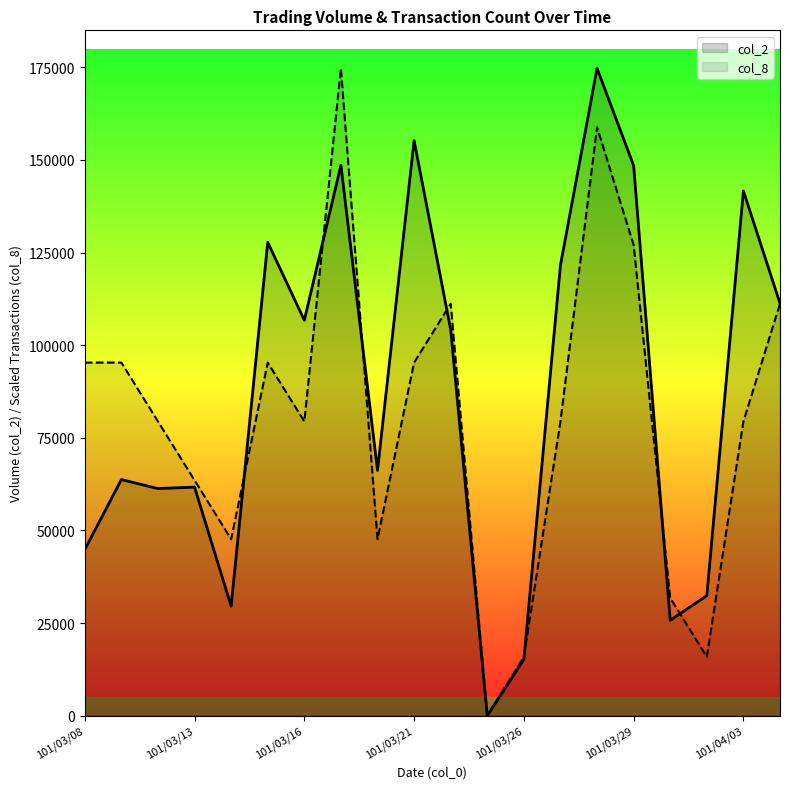

What is the highest value of the col_2 series?

174740.0